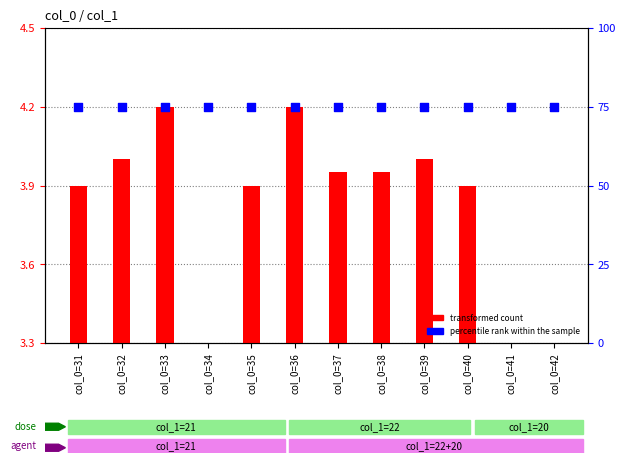

What is the total value across all series at col_0=35?

78.9